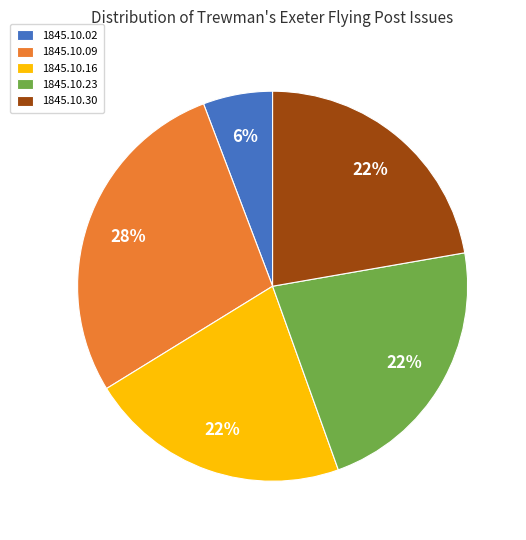

To the nearest percent, what percentage of the pie is 1845.10.23?

22%